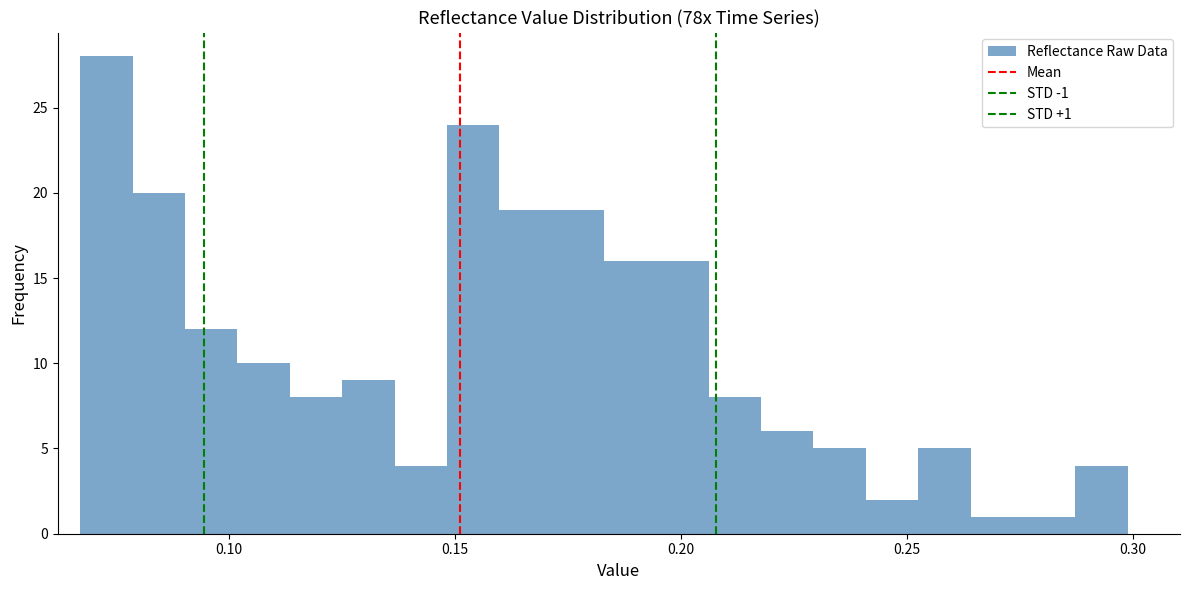

Read against the x-axis, roughly where is the centre of the tallest bar?

0.075